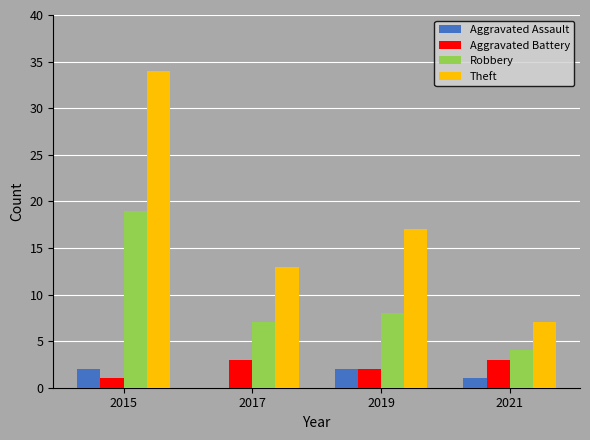

Is it true that Aggravated Battery equals 1 at 2021?

False